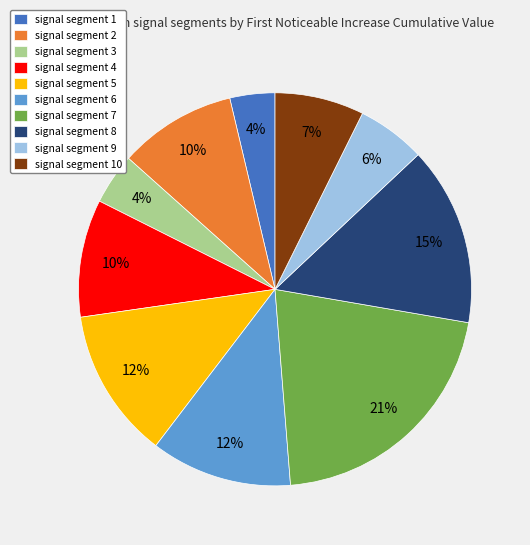

To the nearest percent, what portion does signal segment 2 represent?

10%